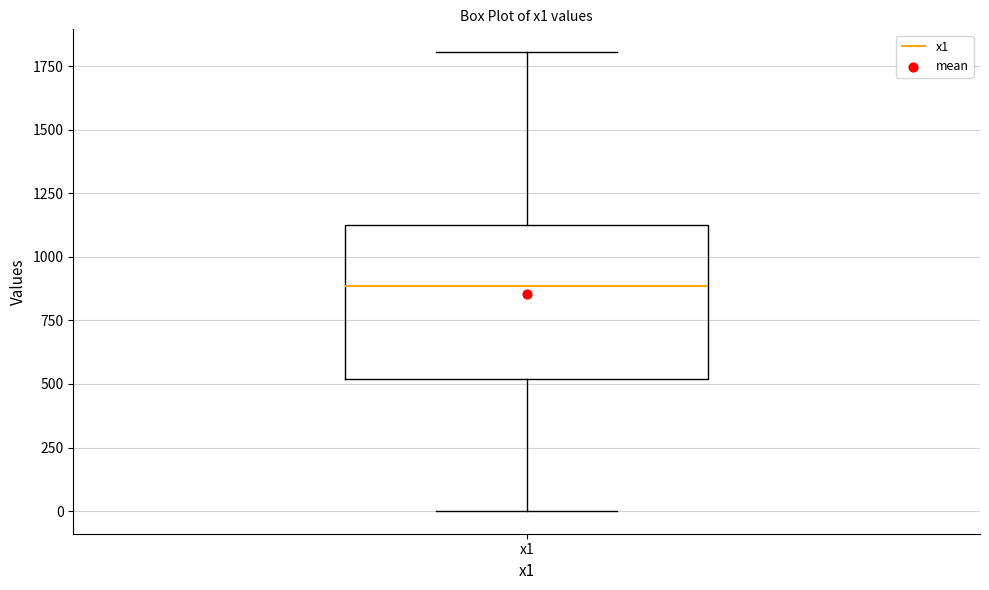

Transcribe this box plot: give where the median line is, the range the box spans, and where the two whiskers end, as read against the y-axis. The values are not printed on the chart, so give them approximately, as read against the axis.

median 900, box 500 to 1100, whiskers 0 to 1800